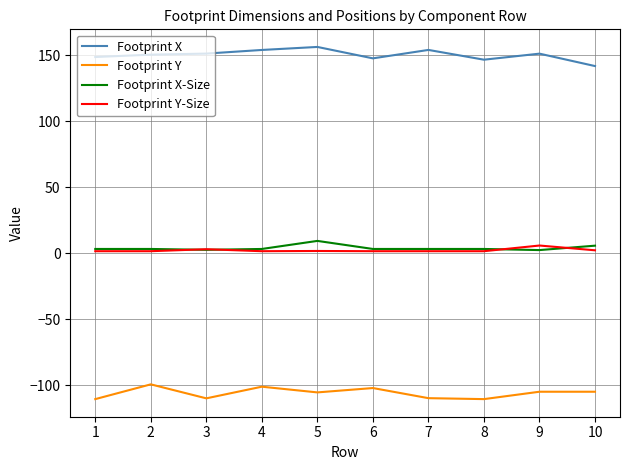

Is the value of Footprint X at 5 greater than the value of Footprint Y-Size at 3?

Yes